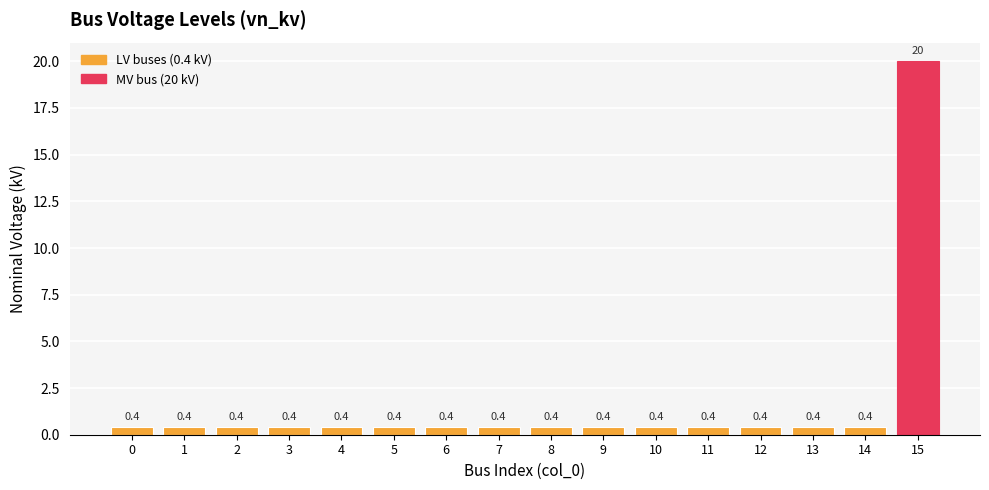

Between 15 and 9, which is larger?

15